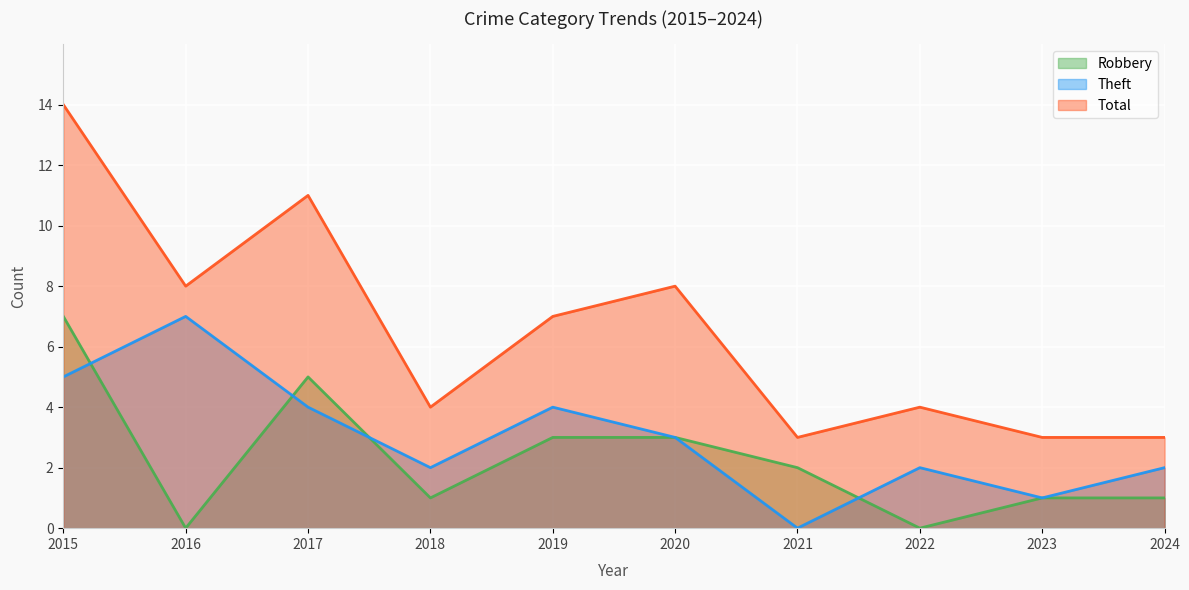

Which category has the highest value in the Theft series?

2016